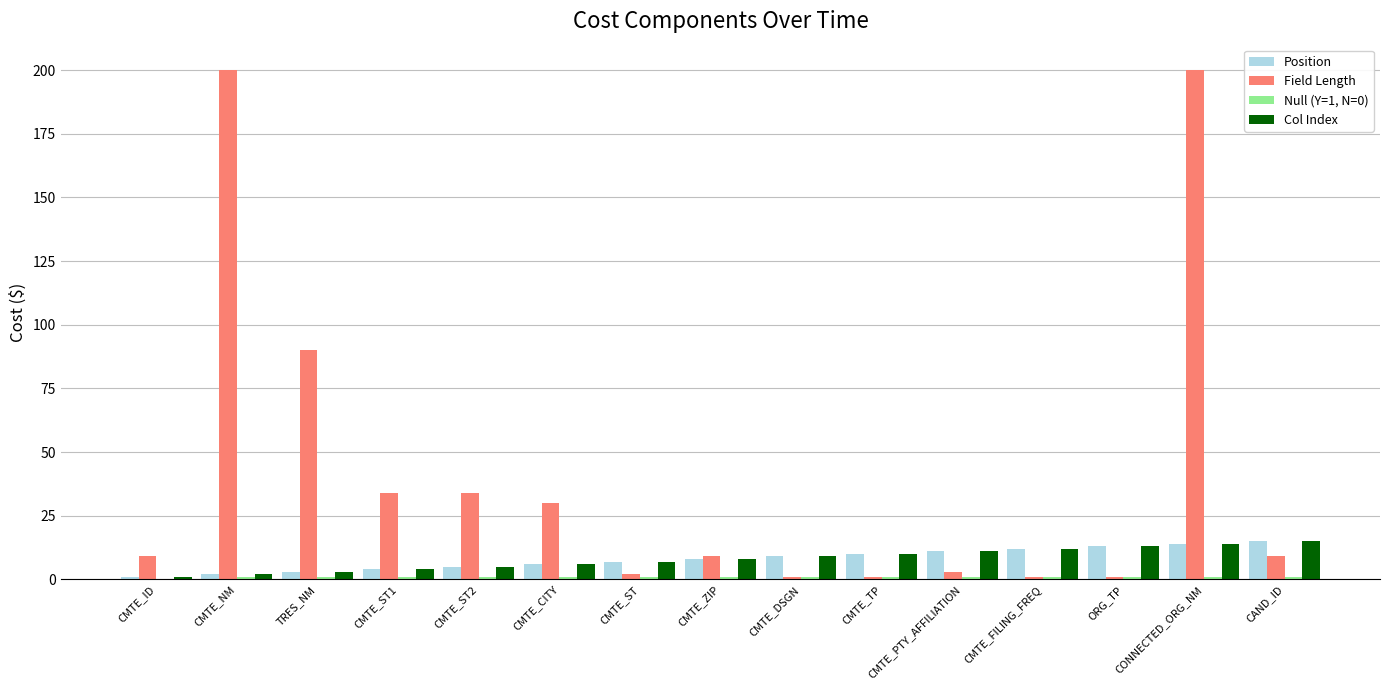

Count the number of data series in this chart.

4